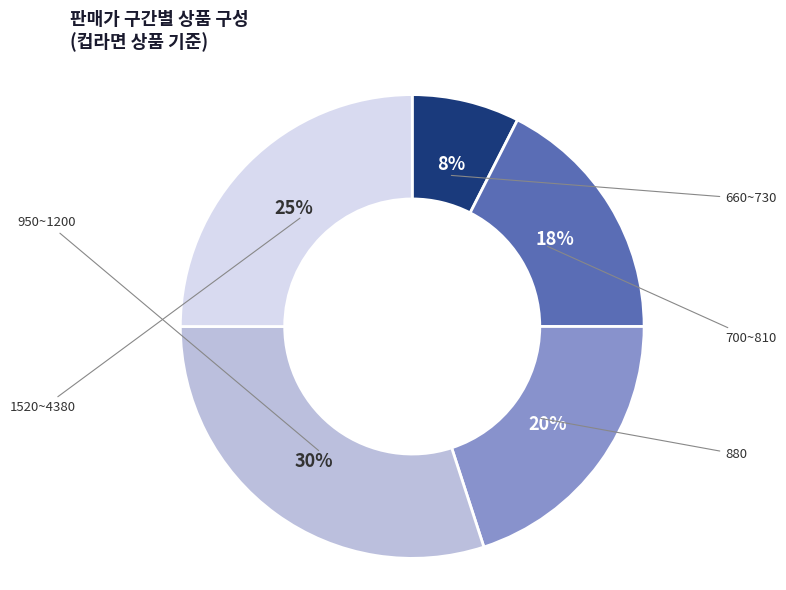

Does any single category account for the majority?

No